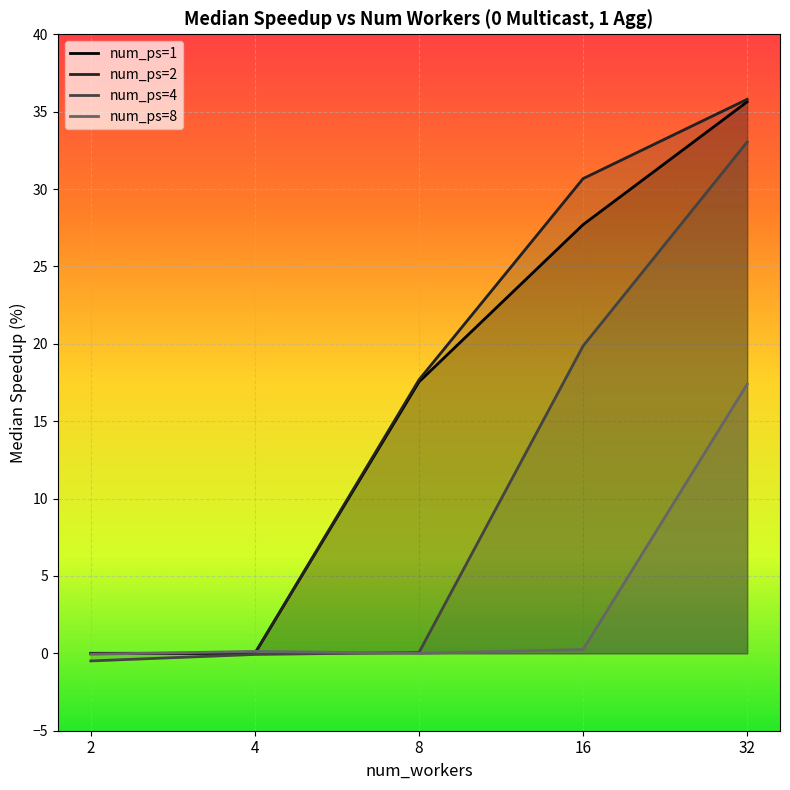

What is the total value across all series at 8?

35.3